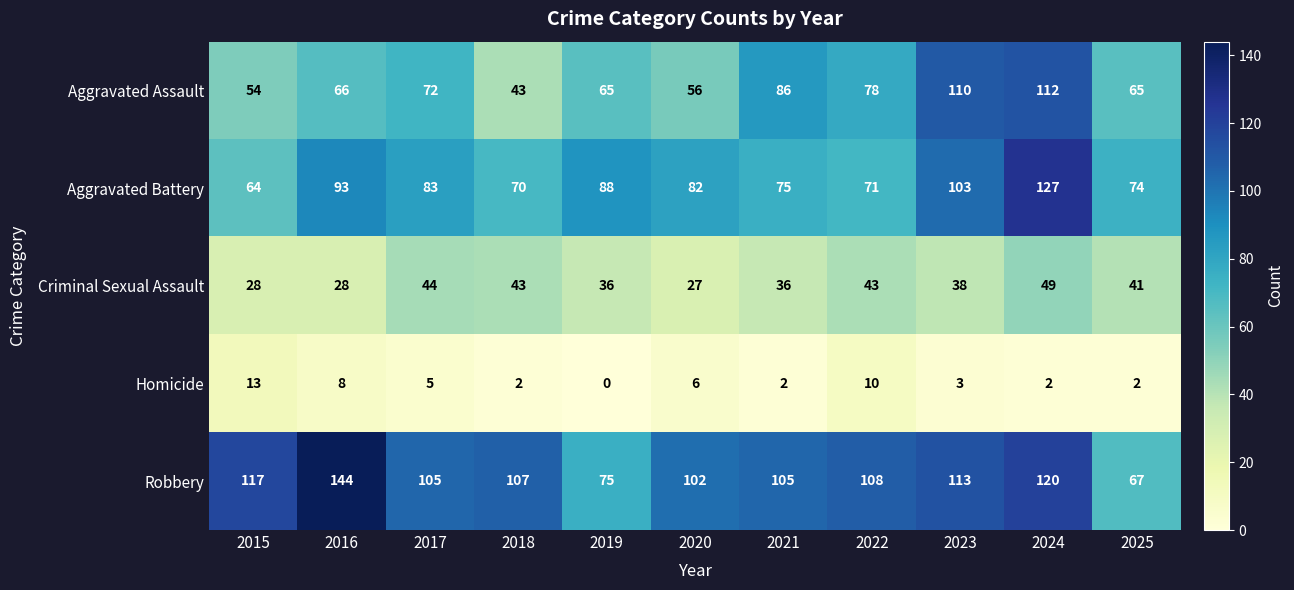

At which label is Aggravated Assault closest to 77?

2022